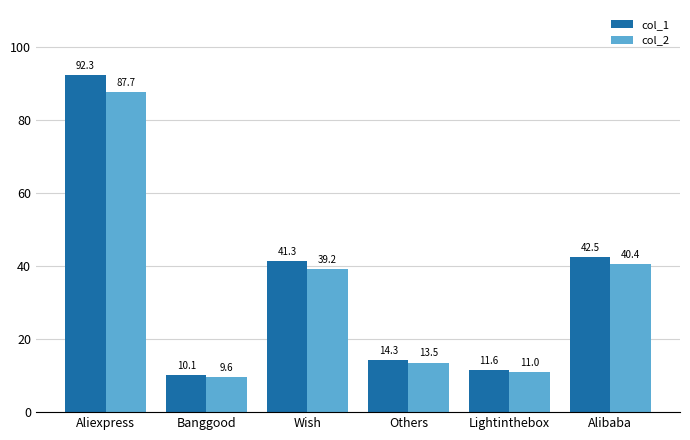

The col_2 series shows 38.7 at Aliexpress. True or false?

False